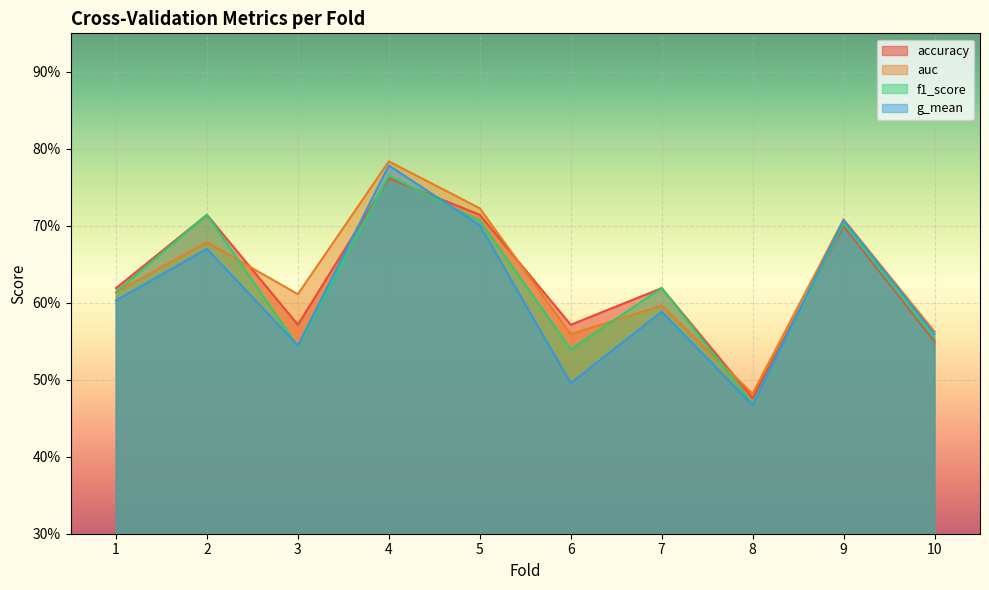

Which series has the largest range (max minus min)?

g_mean